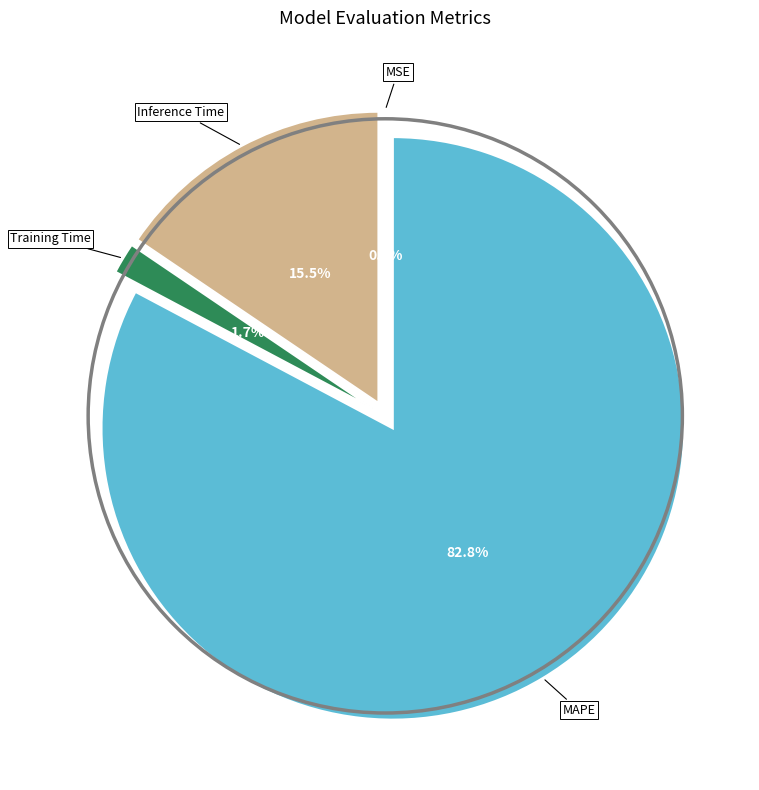

Is it true that Training Time is 2% of the pie?

True